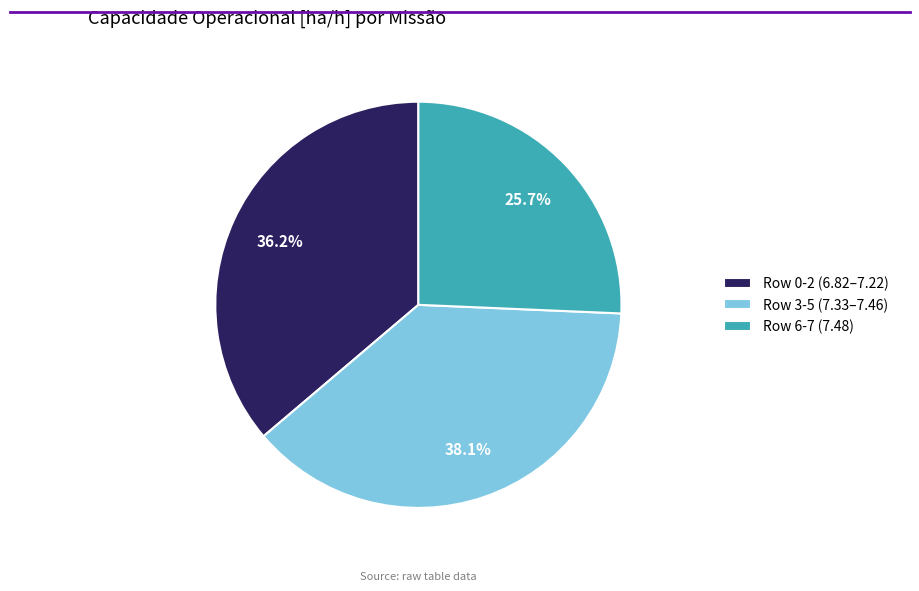

How many segments does this pie chart have?

3